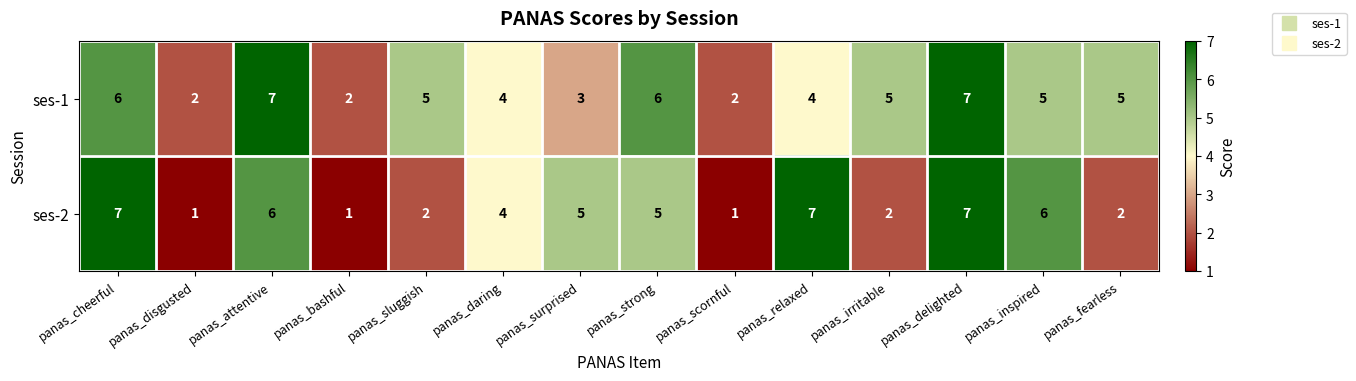

Count the ses-1 values in the range 3 to 6.

9